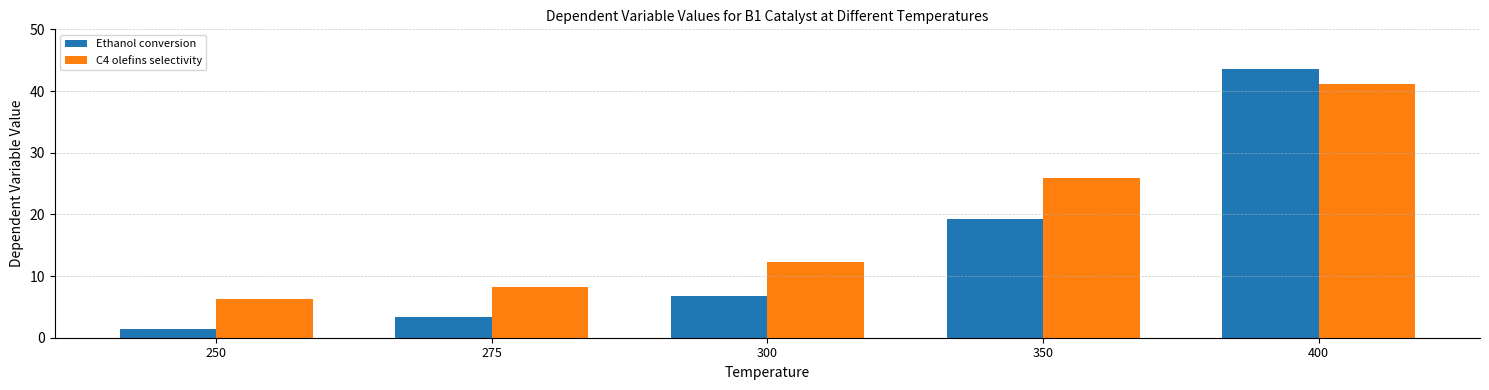

The Ethanol conversion series shows 6.7 at 300. True or false?

True